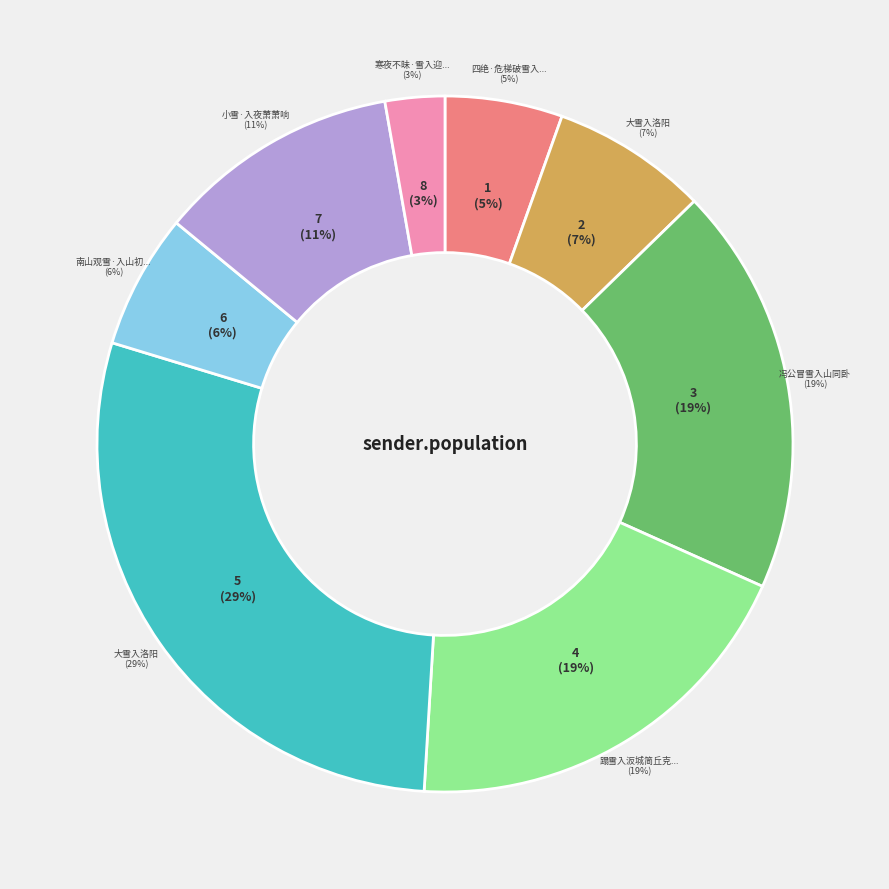

What is the total percentage of 大雪入洛阳 and 南山观雪·入山初与雪云俱?

35.0%